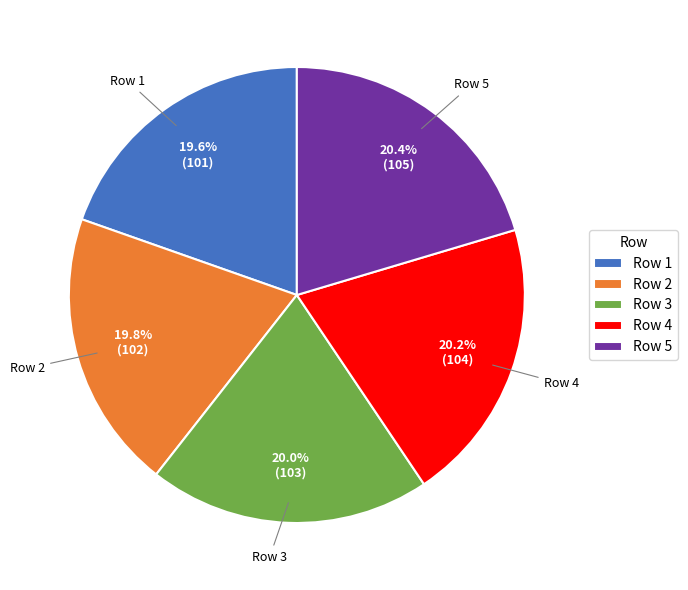

Does any single category account for the majority?

No